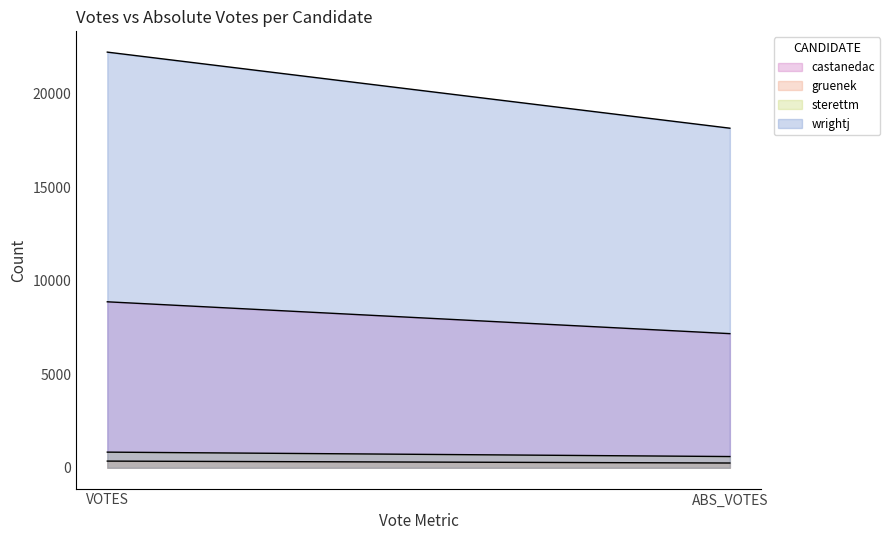

Which category has the highest value across all series?

VOTES